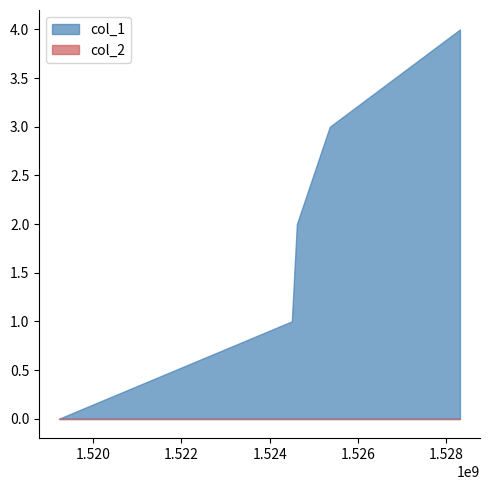

True or false: col_2 and col_1 intersect in this chart.

False